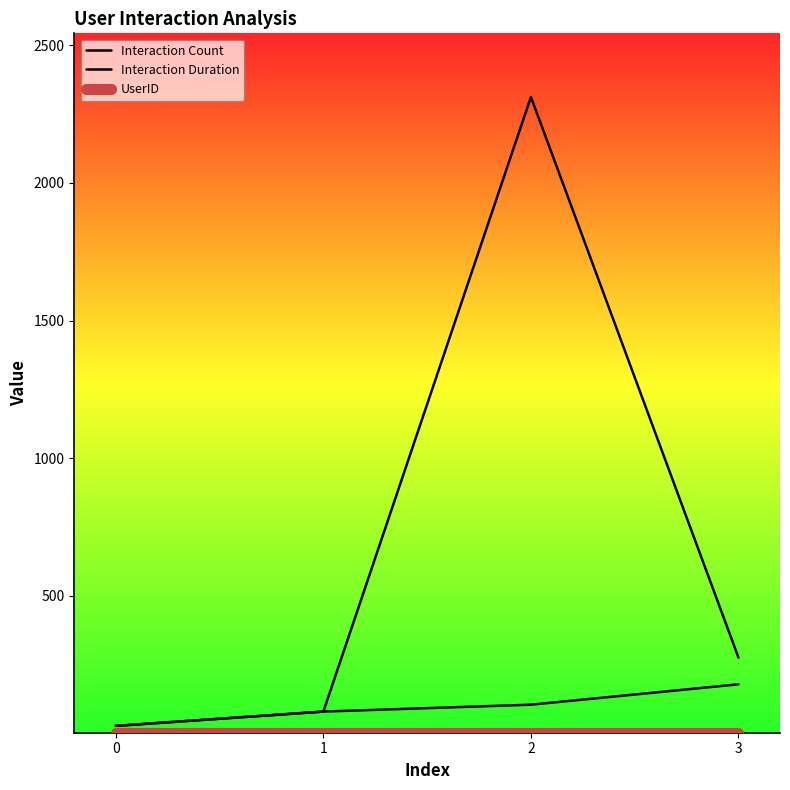

Does the chart display data point markers on the line(s)?

No